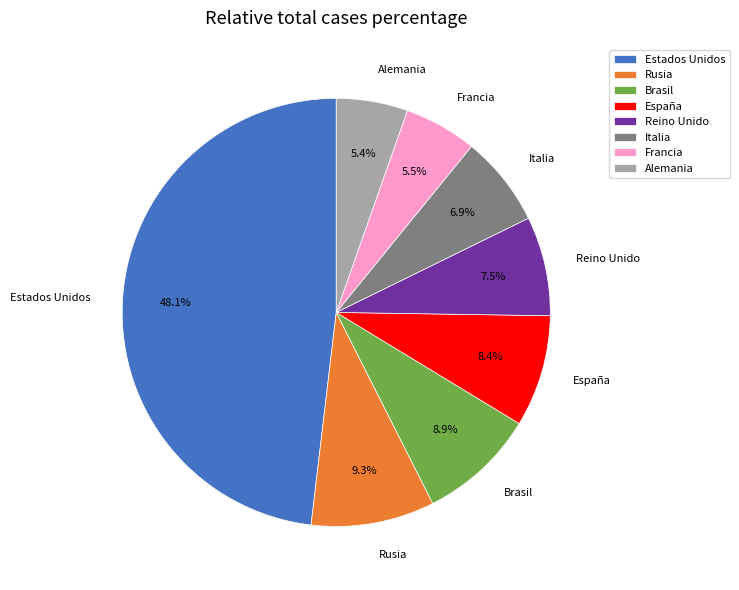

Which slice is the largest?

Estados Unidos